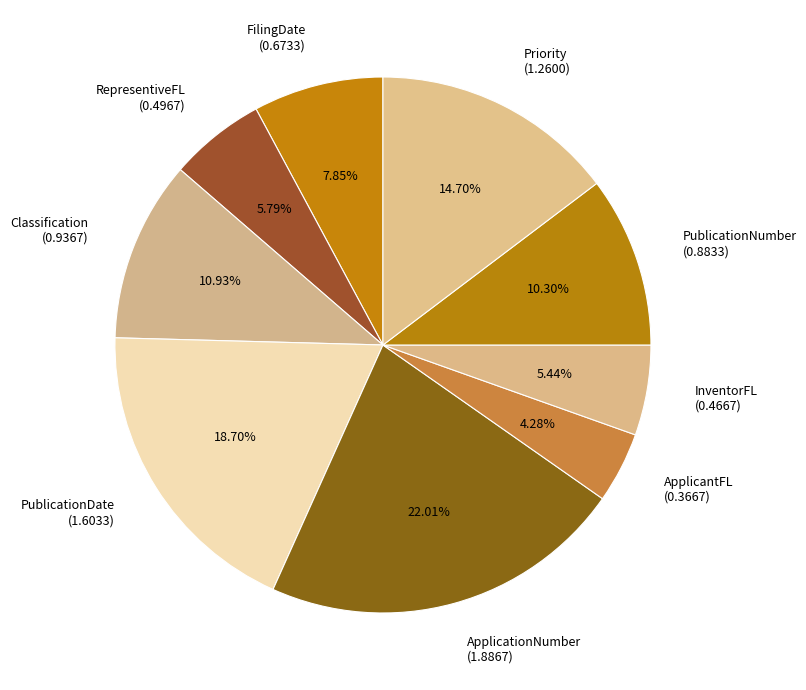

To the nearest percent, what is the difference between the largest and smallest slice percentages?

18%